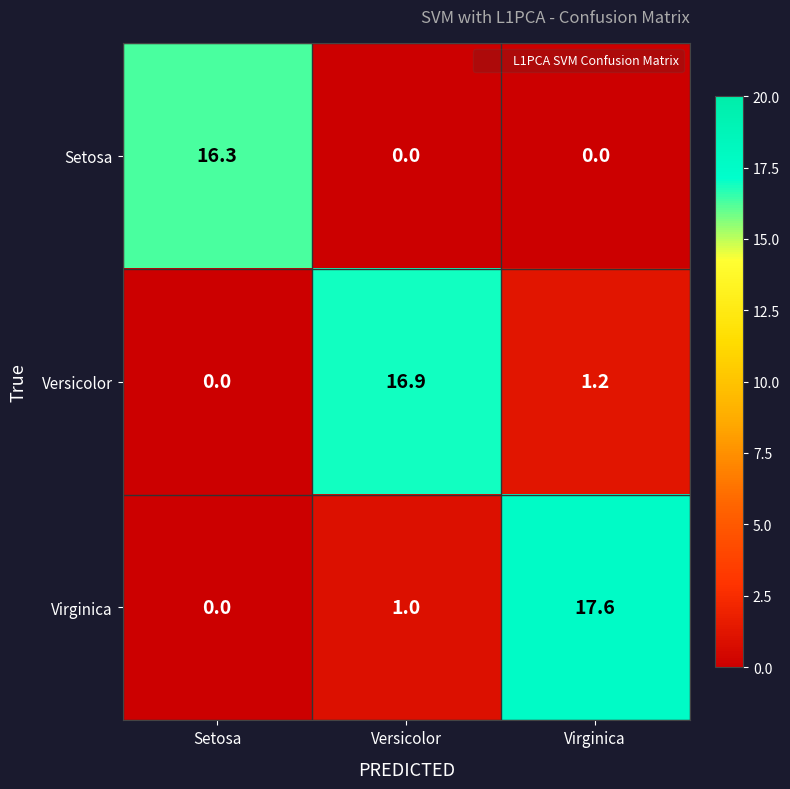

The Versicolor series shows 16.9 at Versicolor. True or false?

True